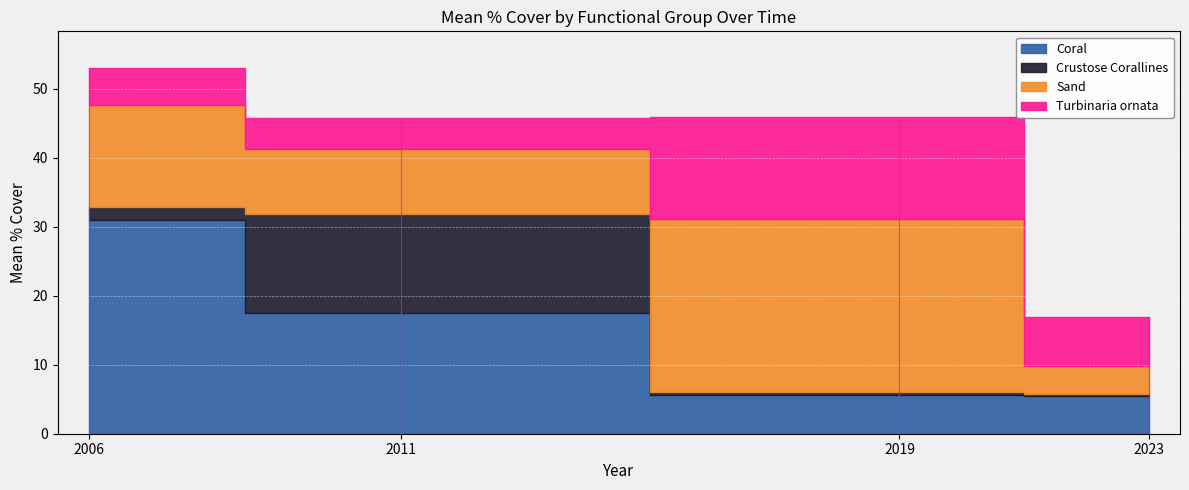

Which series ends up on top after the final intersection of Sand and Crustose Corallines?

Sand